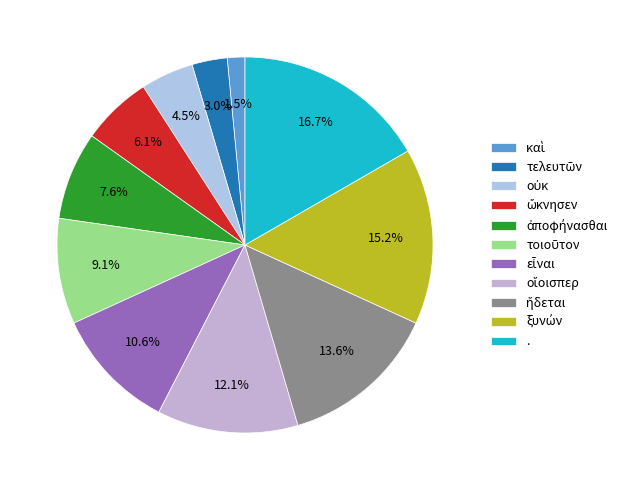

To the nearest percent, what is the average slice percentage?

9%